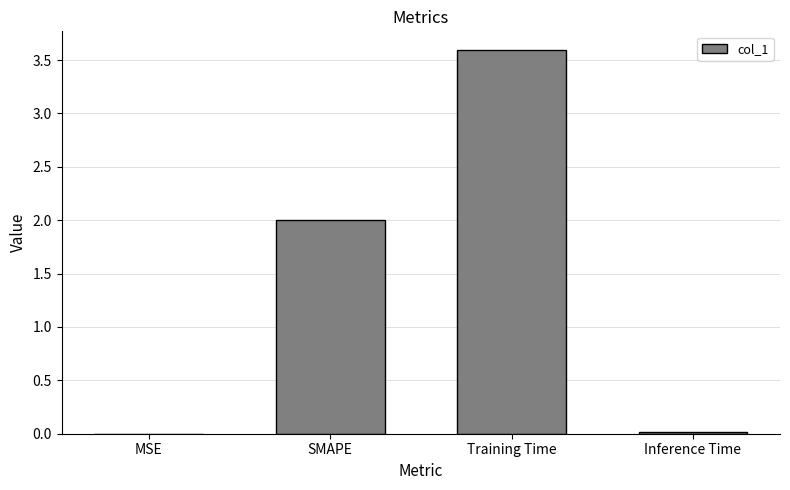

Count the number of categories in the chart.

4